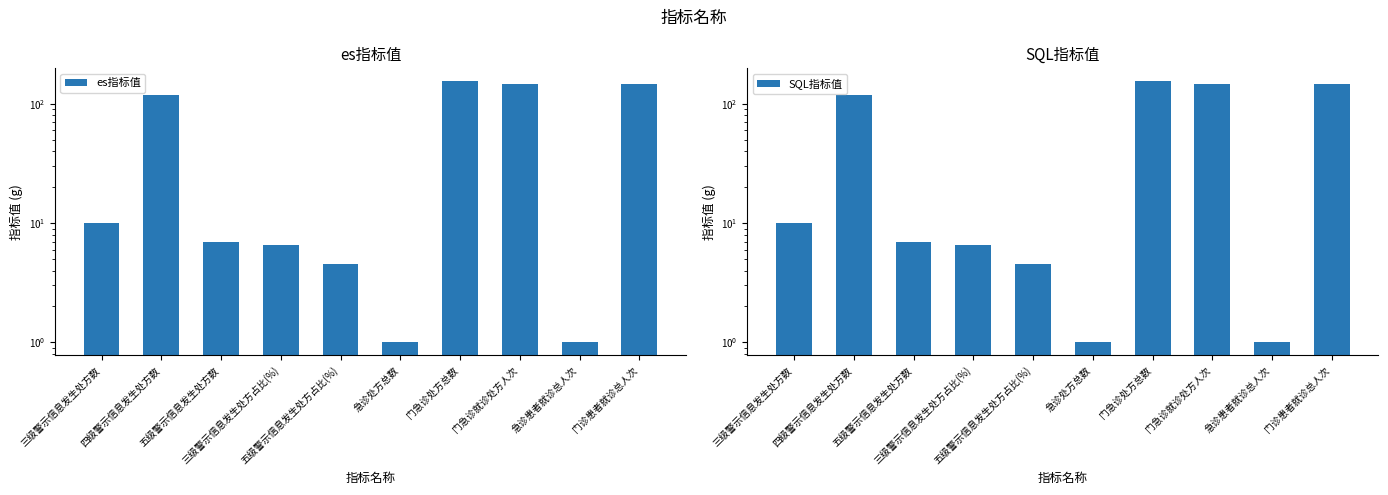

What is the label of the 10th bar from the right?

三级警示信息发生处方数